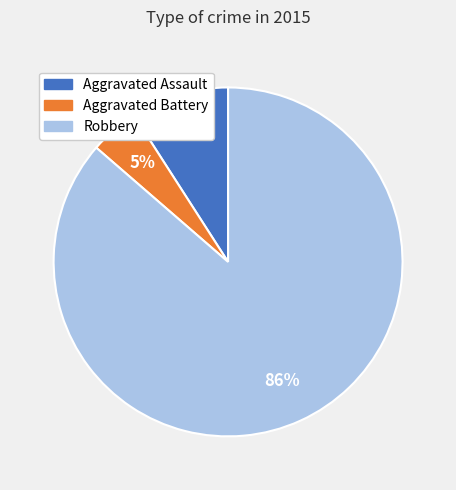

To the nearest percent, what is the average slice percentage?

33%